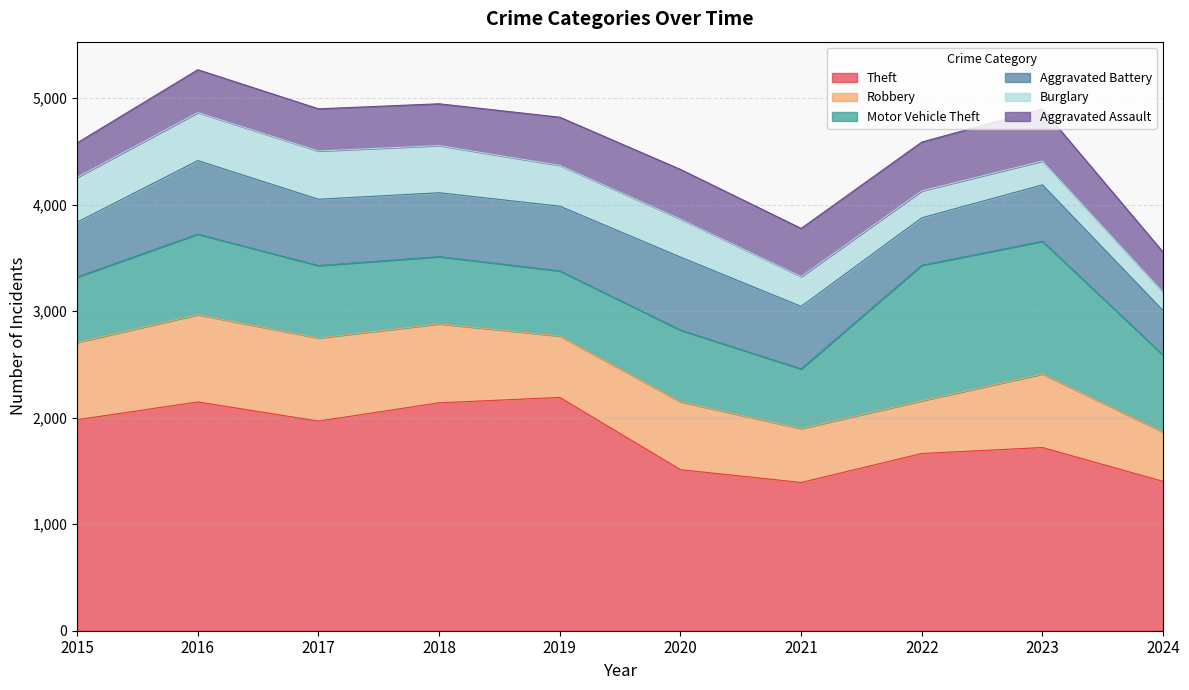

Rank the series by their maximum value, from highest to lowest.

Theft, Motor Vehicle Theft, Robbery, Aggravated Battery, Aggravated Assault, Burglary